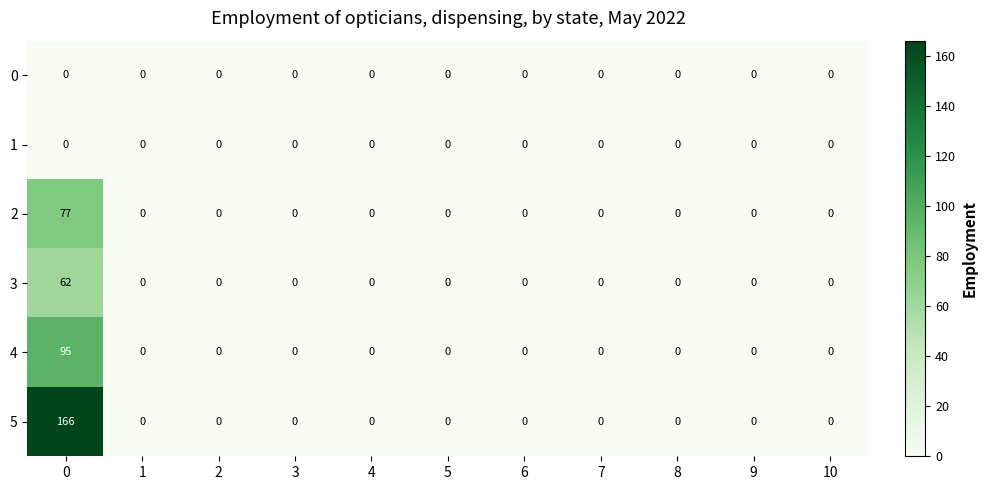

What is the sum of all 3 values?

62